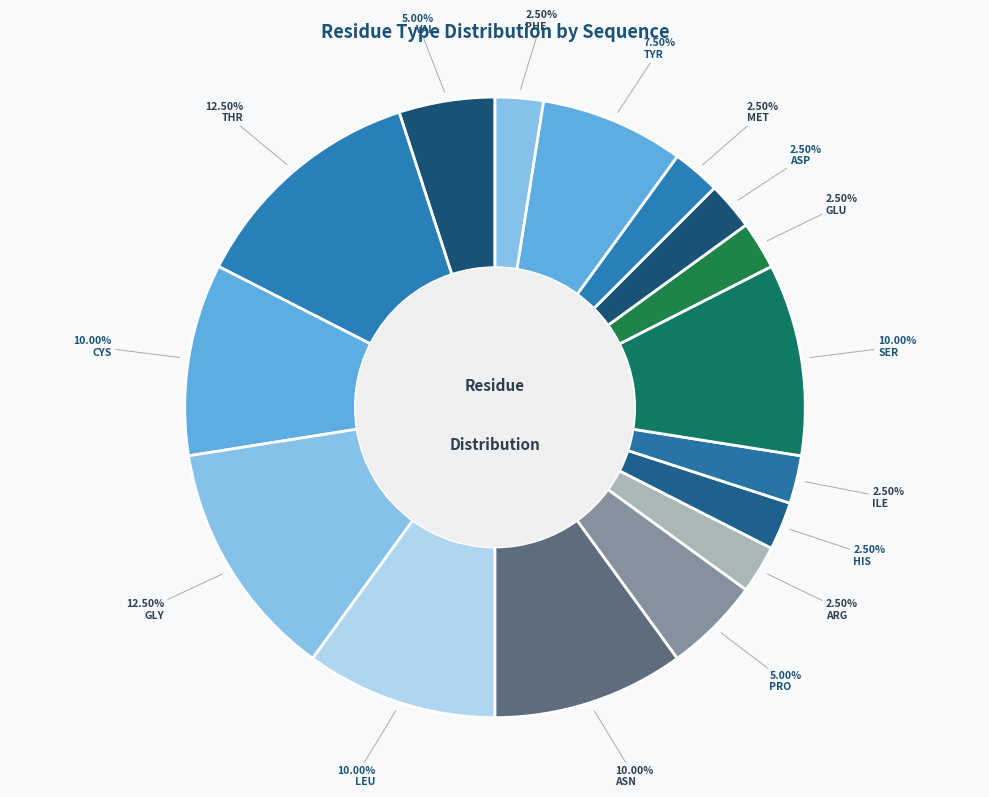

How many slices are in this pie chart?

16